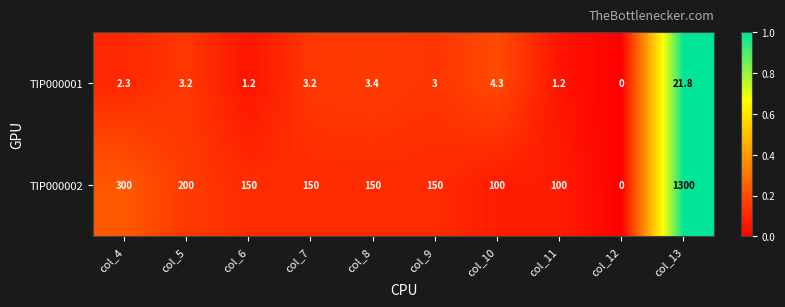

What is the difference between the maximum and minimum values in the TIP000001 series?

21.8